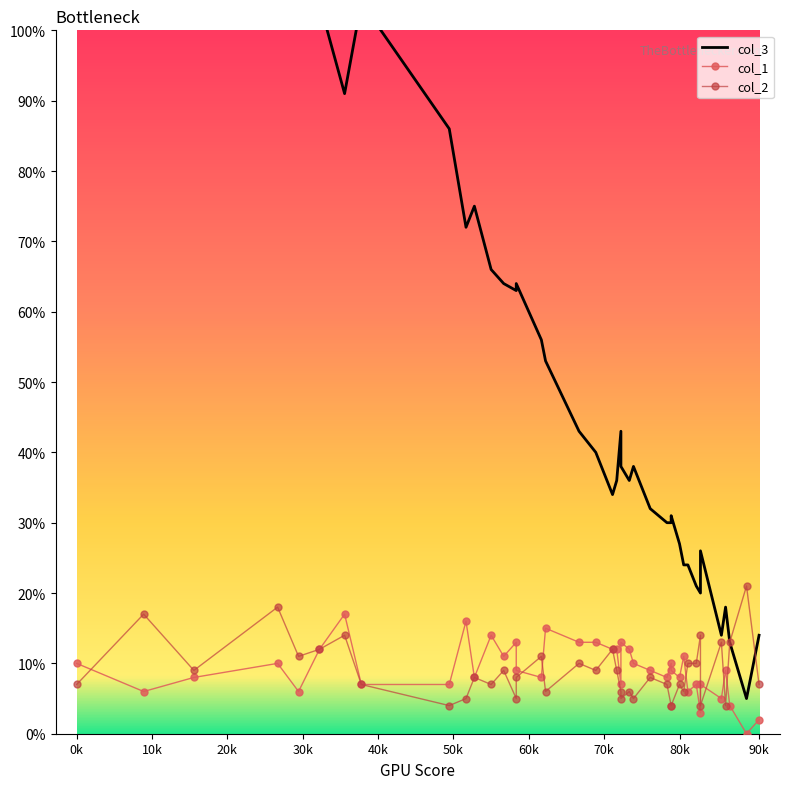

How many lines are shown in the chart?

3